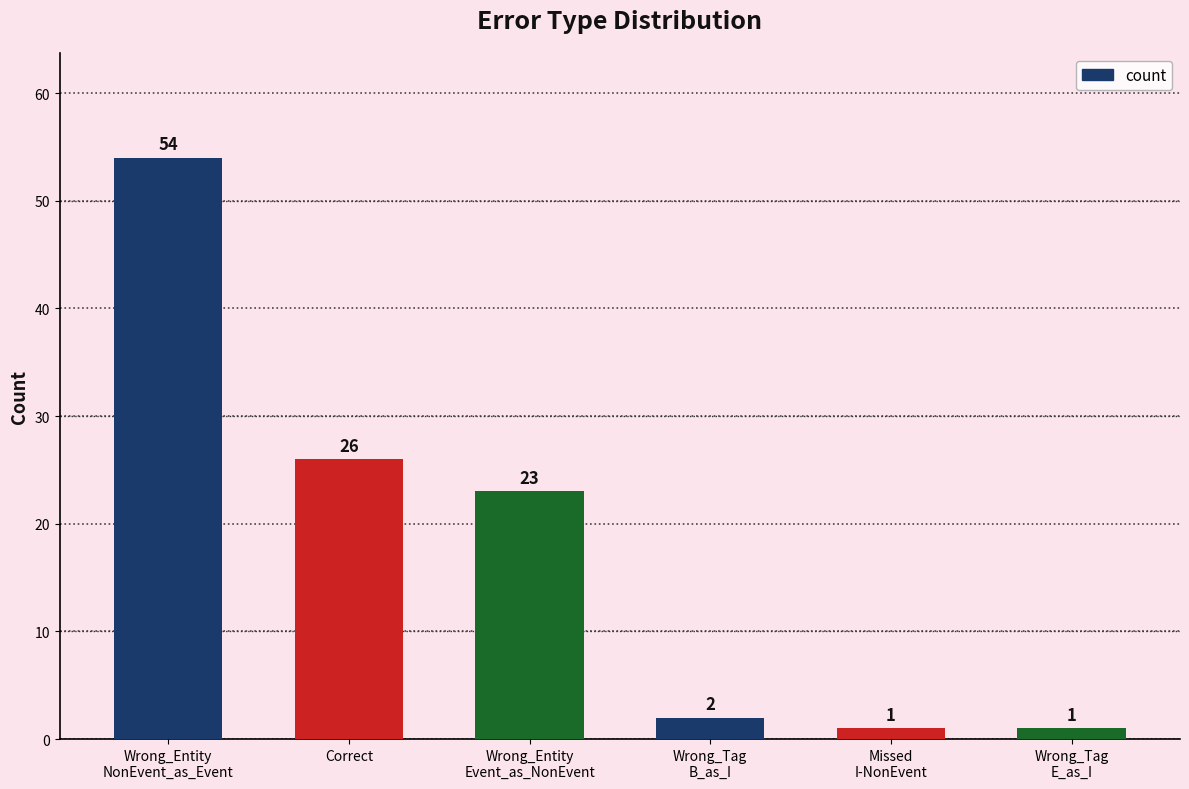

What is the maximum value shown in the chart?

54